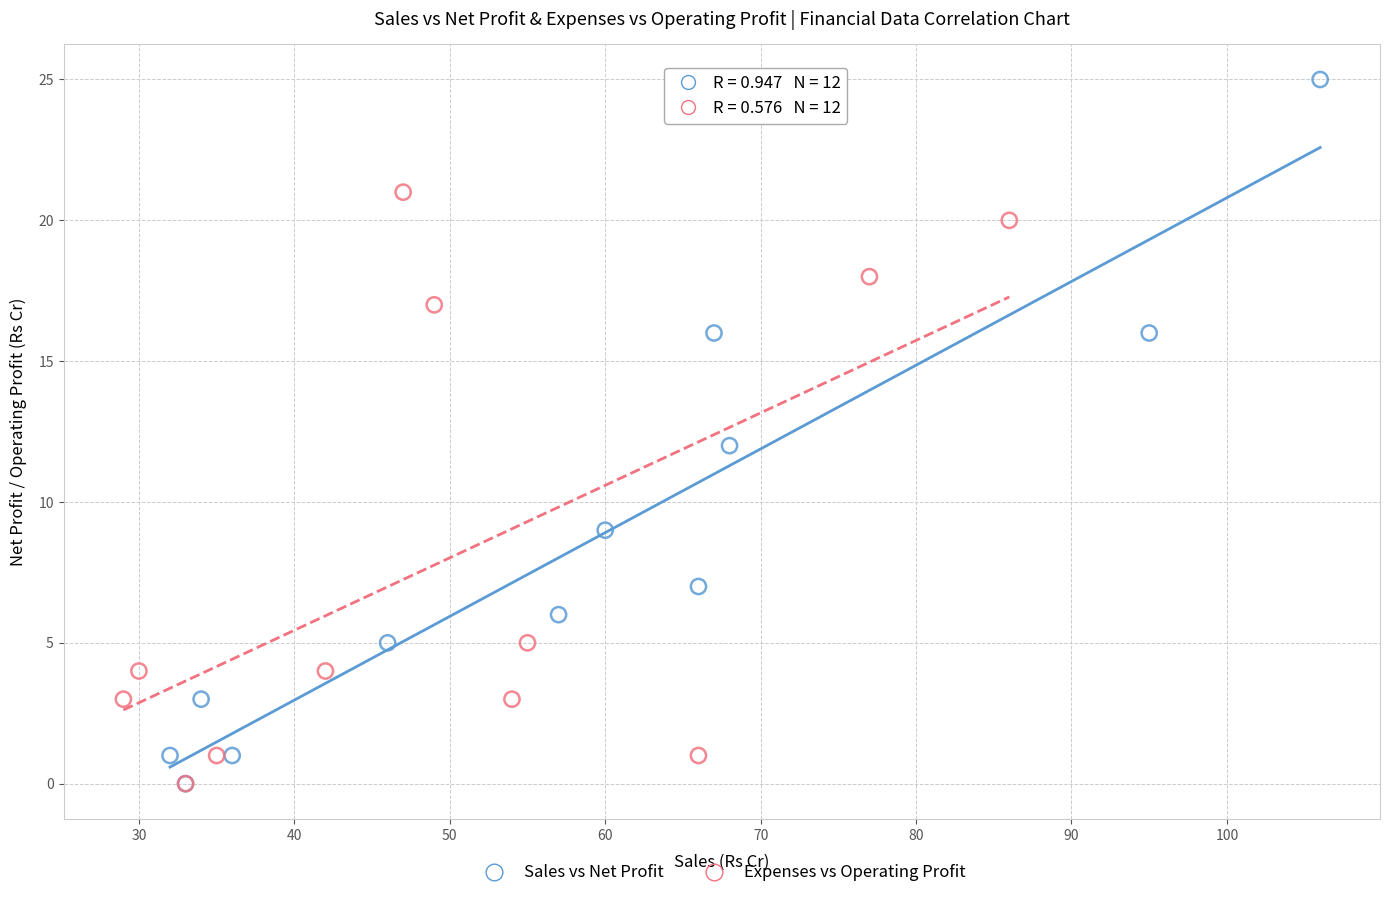

Which series has the largest Y range (max minus min)?

Sales vs Net Profit